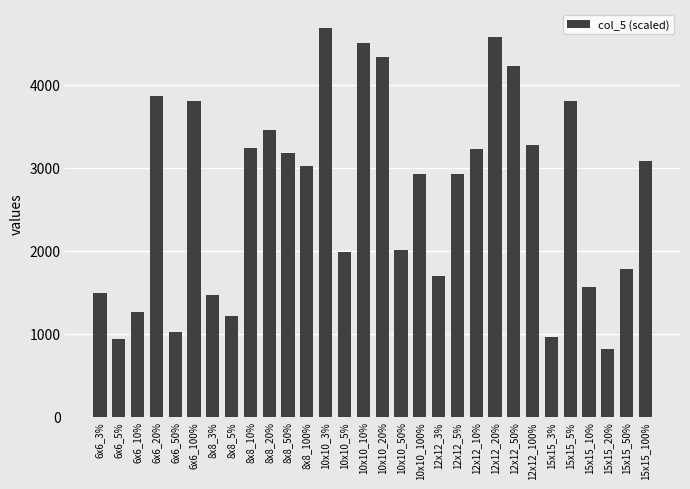

What is the value of the 19th bar from the left?

1700.0